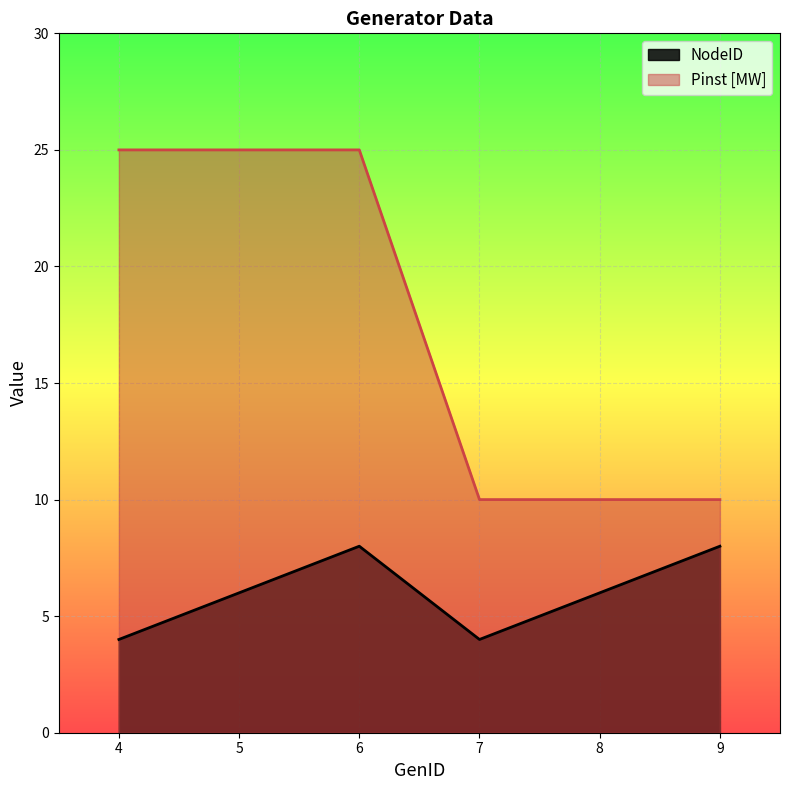

How many NodeID values are between 4 and 8?

6